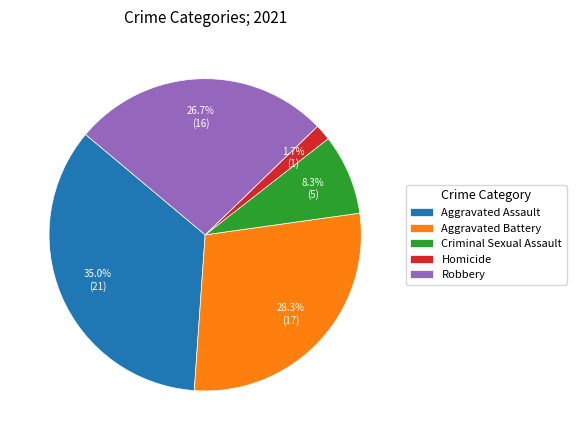

What is the smallest slice in the pie chart?

Homicide